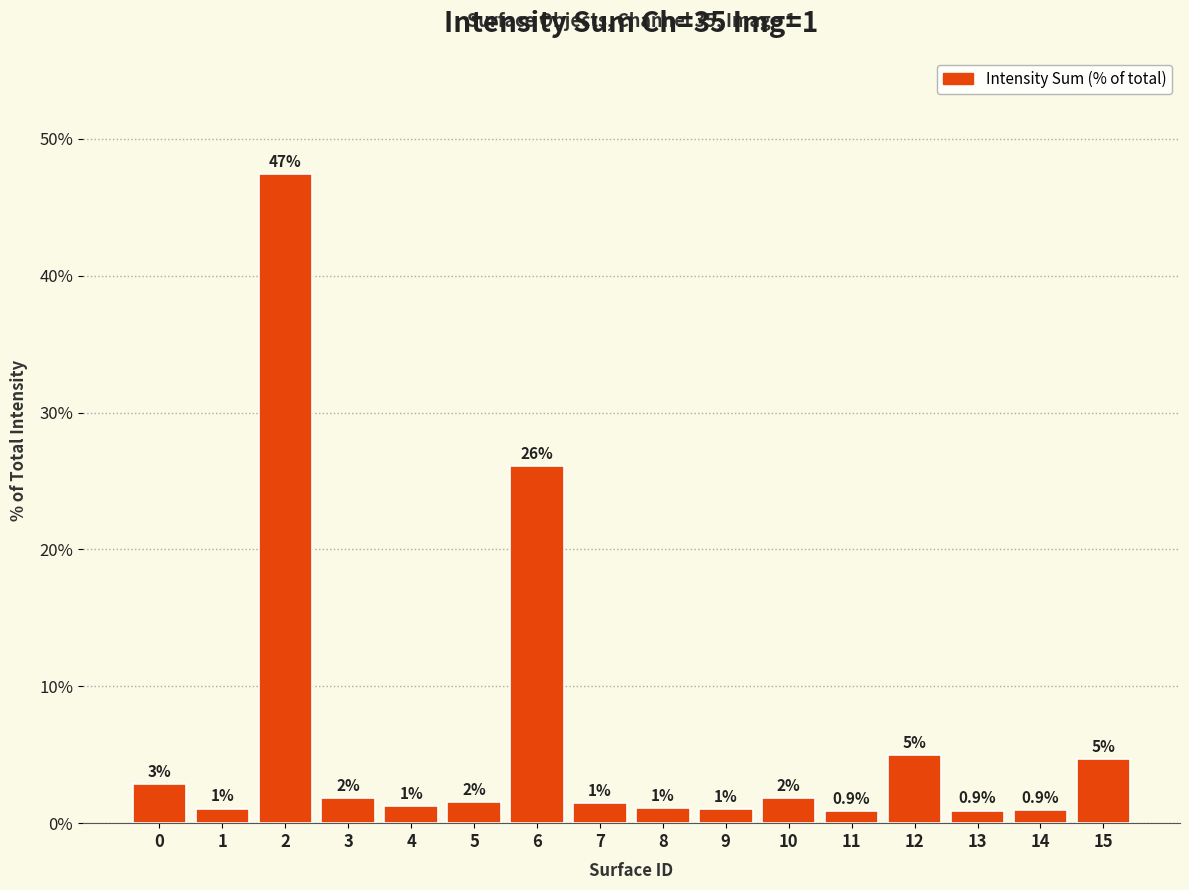

True or false: the data shows 1.0 at 9.

True